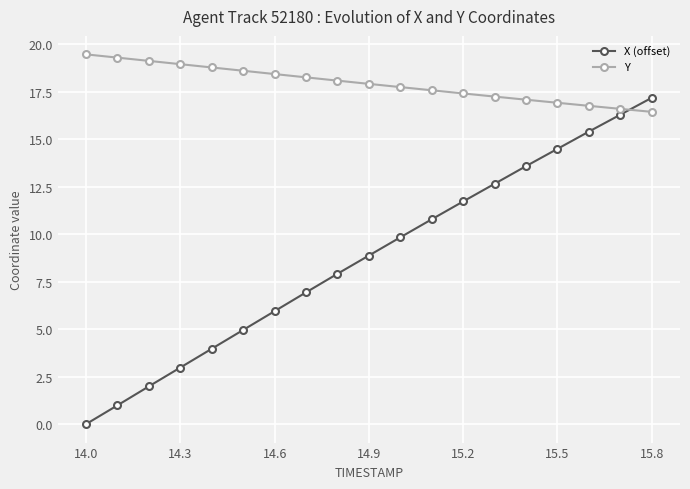

Reading left to right, transcribe all the data shown in this chart.

X (offset): 0.0	1.0	2.0	3.0	4.0	5.0	6.0	6.9	7.9	8.9	9.8	10.8	11.7	12.7	13.6	14.5	15.4	16.3	17.2
Y: 19.5	19.3	19.1	19.0	18.8	18.6	18.4	18.3	18.1	17.9	17.8	17.6	17.4	17.3	17.1	16.9	16.8	16.6	16.5